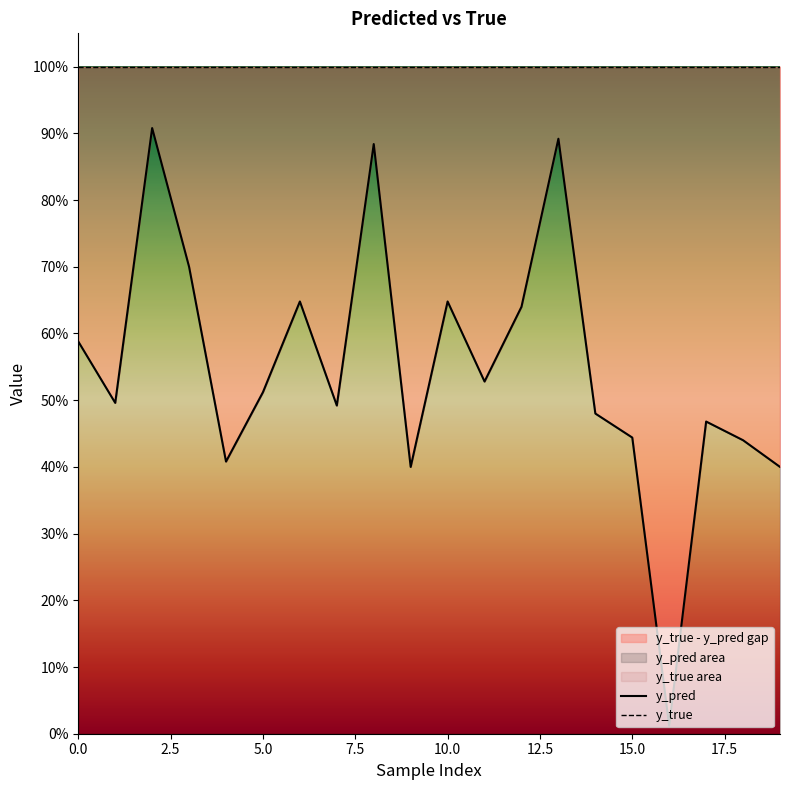

True or false: y_pred and y_true intersect in this chart.

False